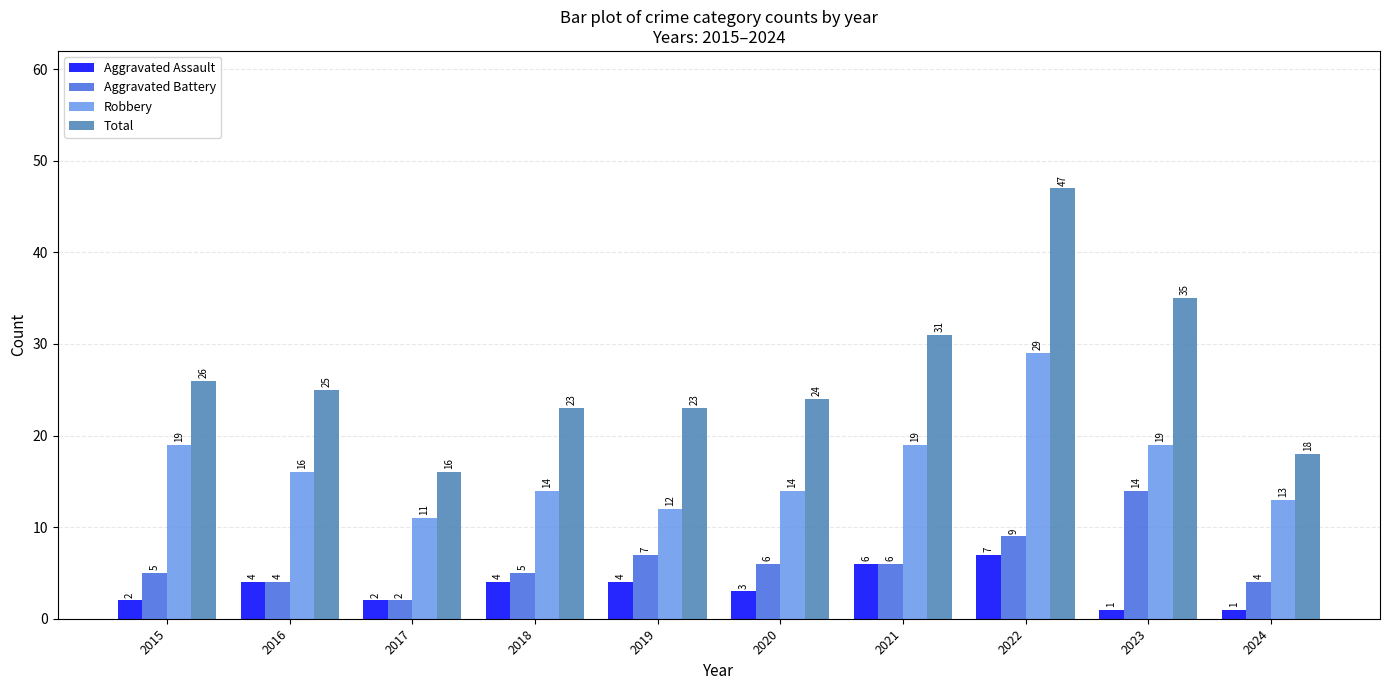

What is the difference between the maximum and minimum values in the Aggravated Assault series?

6